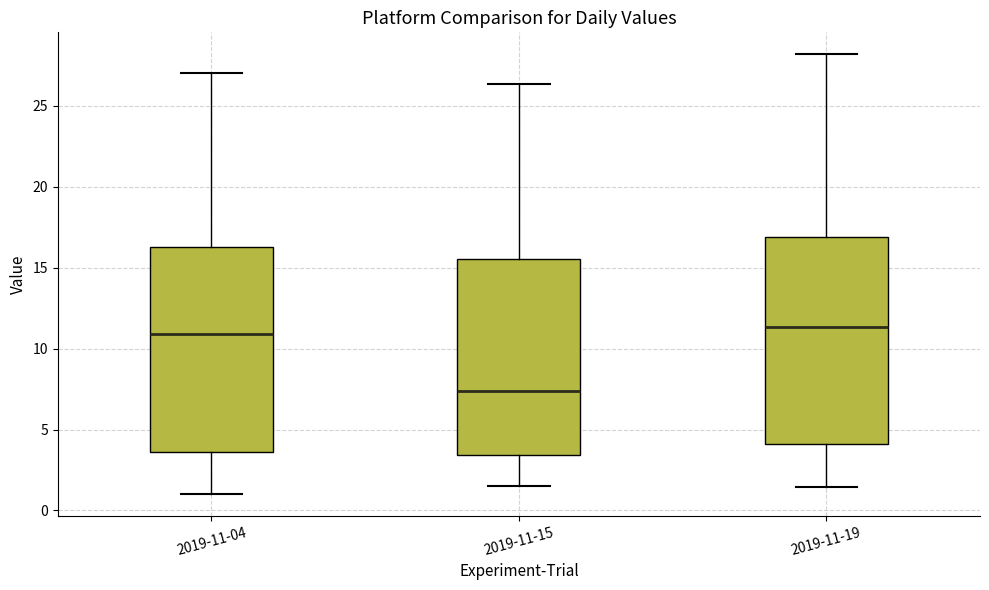

Where is the lower edge of the box for 2019-11-15 on the y-axis? The values are not printed on the chart, so give them approximately, as read against the axis.

3.5